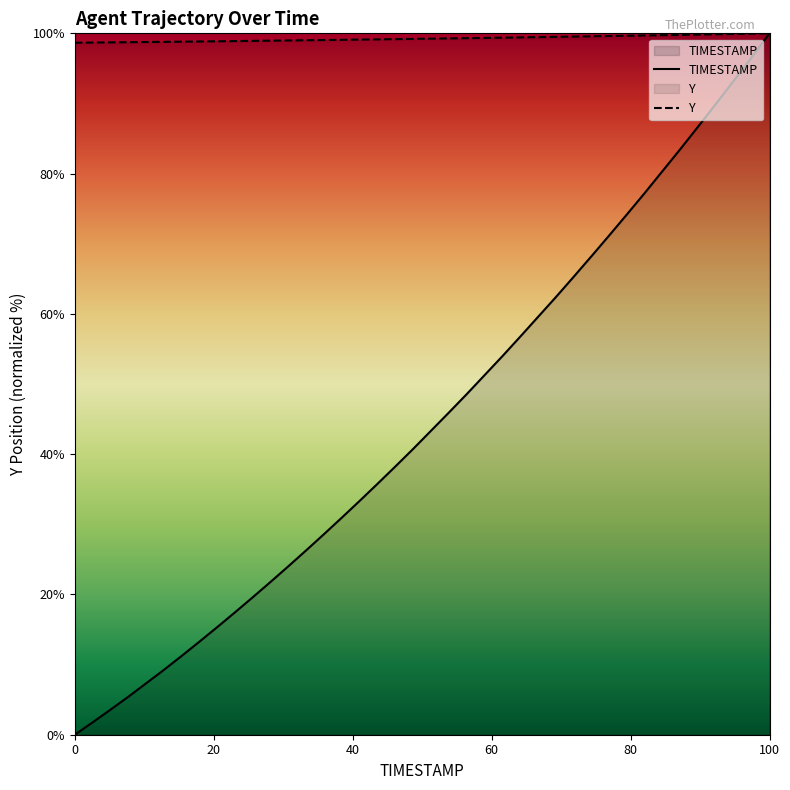

Which series has the widest spread of values?

TIMESTAMP